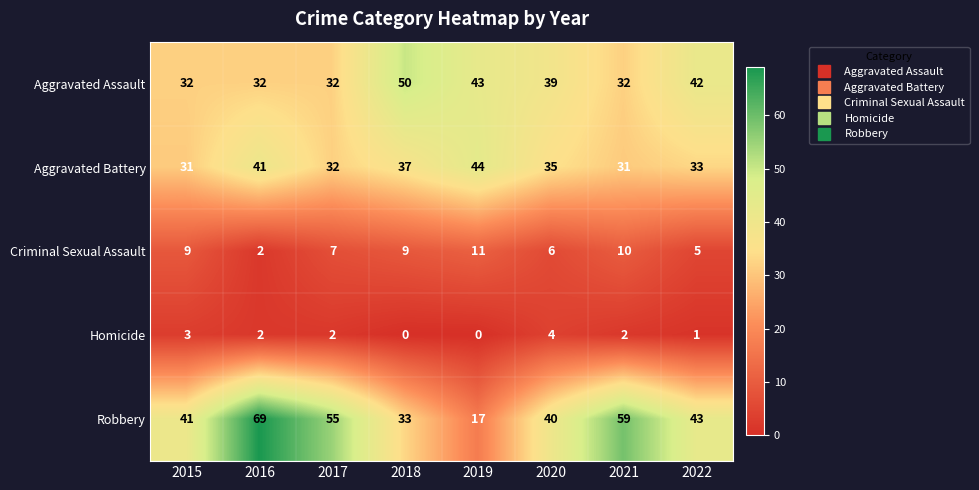

Is it true that Aggravated Battery equals 44 at 2019?

True